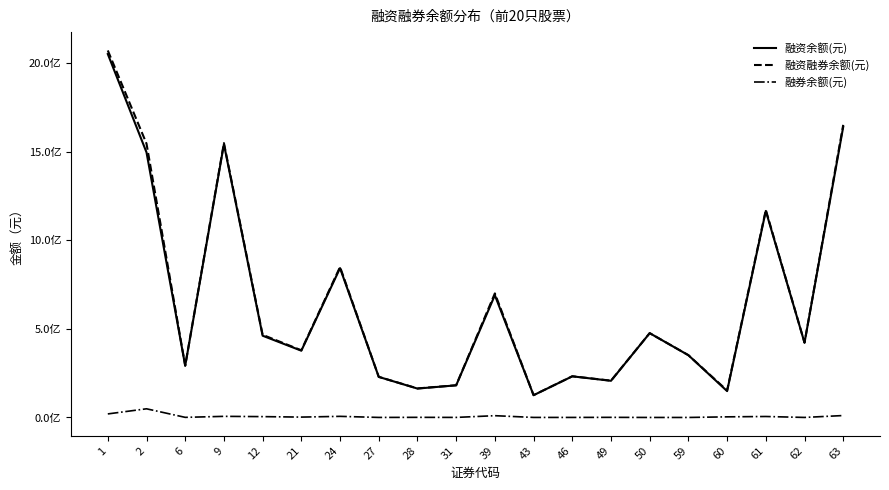

Reading left to right, list all the values displayed in this chart.

融资余额(元): 1=2049855947	2=1495333819	6=291644345	9=1541222279	12=461206860	21=376754831	24=842496027	27=228909593	28=163073394	31=181367416	39=689674131	43=125682865	46=232122386	49=206926773	50=475591161	59=351257178	60=148812606	61=1165030856	62=421760304	63=1639385237
融资融券余额(元): 1=2069949201	2=1544350022	6=292417079	9=1547660419	12=466114172	21=378983252	24=848913550	27=229240345	28=163911386	31=181813292	39=699842704	43=126045601	46=232475077	49=207724295	50=475773231	59=351417257	60=152463017	61=1170640267	62=422074260	63=1650375309
融券余额(元): 1=20093254	2=49016203	6=772734	9=6438140	12=4907312	21=2228421	24=6417523	27=330752	28=837992	31=445876	39=10168573	43=362736	46=352691	49=797522	50=182070	59=160079	60=3650411	61=5609411	62=313956	63=10990072